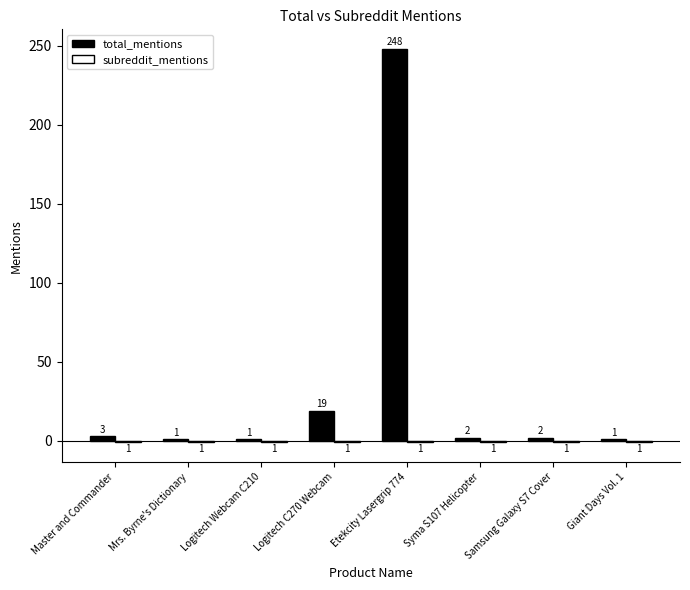

At which label does total_mentions reach its peak?

Etekcity Lasergrip 774